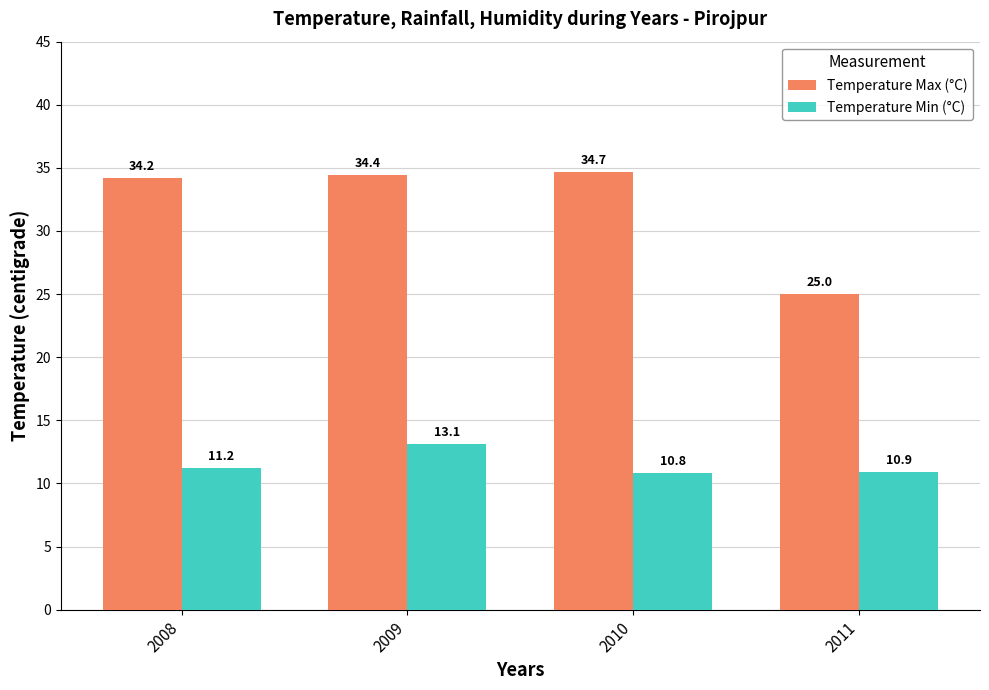

At which category does the chart reach its peak across all series?

2010